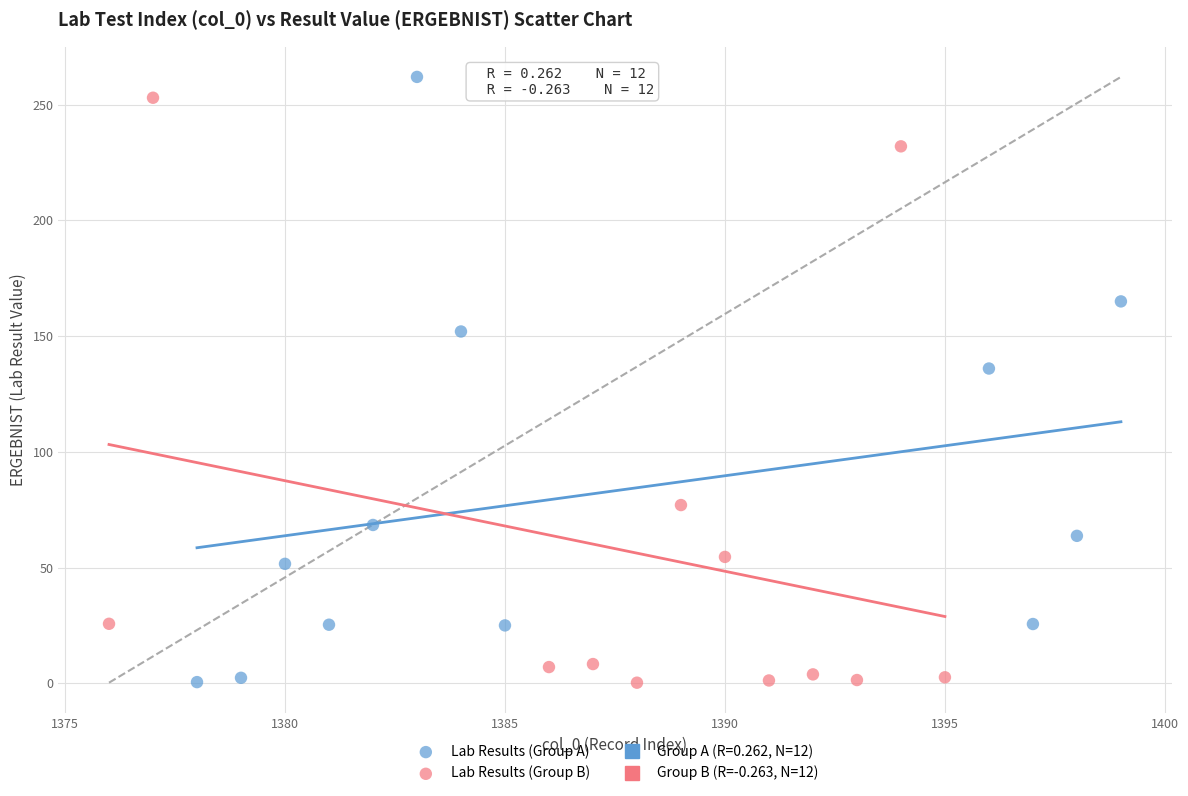

Which series reaches the maximum Y coordinate?

Lab Results (Group A)